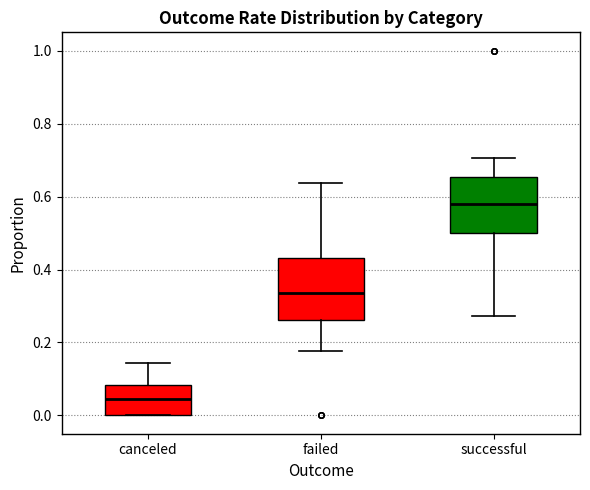

Reading left to right, read every box against the y-axis: the position of its median line, the range the box covers, and the ends of its whiskers. The values are not printed on the chart, so give them approximately, as read against the axis.

canceled: median 0.04, box 0.00 to 0.08, whiskers 0.00 to 0.14
failed: median 0.34, box 0.26 to 0.44, whiskers 0.18 to 0.64
successful: median 0.58, box 0.50 to 0.66, whiskers 0.28 to 0.70